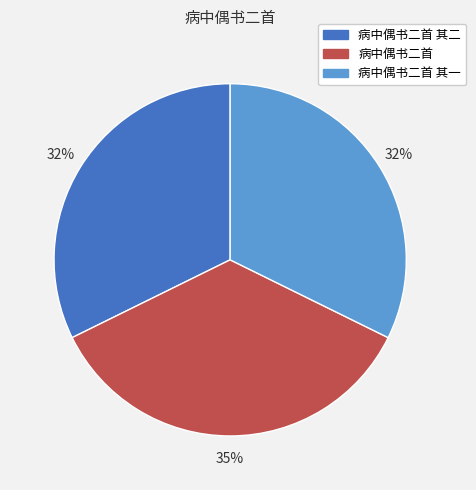

Is it true that 病中偶书二首 其二 is 32% of the pie?

True